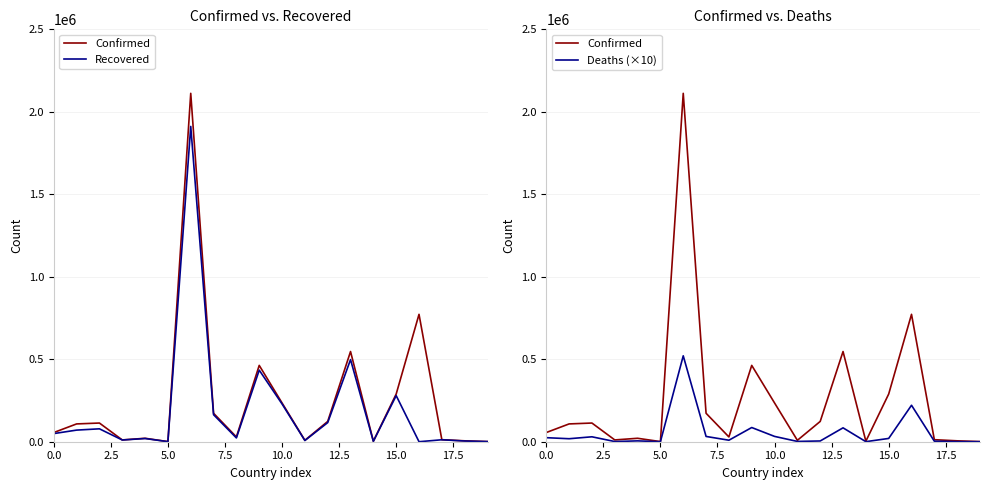

True or false: Deaths (×10) has more than 1 points higher than both neighbors.

True